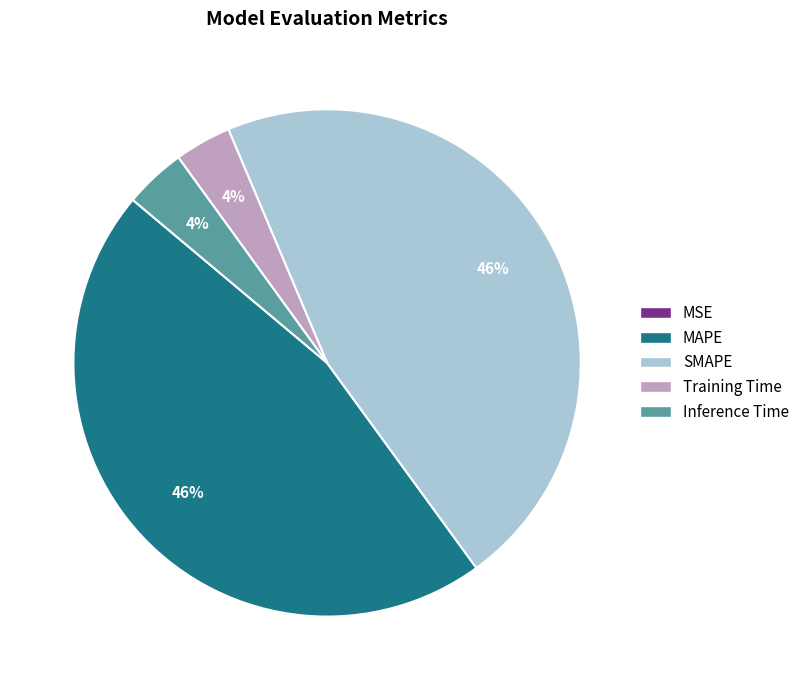

Is the sum of MAPE and SMAPE greater than half?

Yes